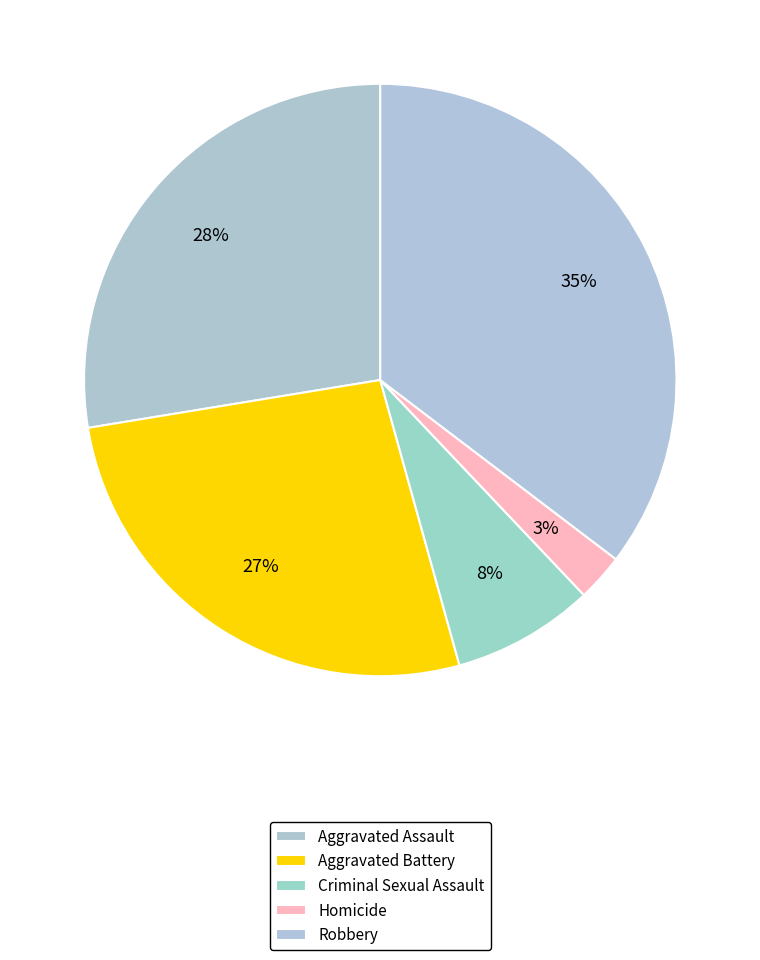

How many slices are in this pie chart?

5